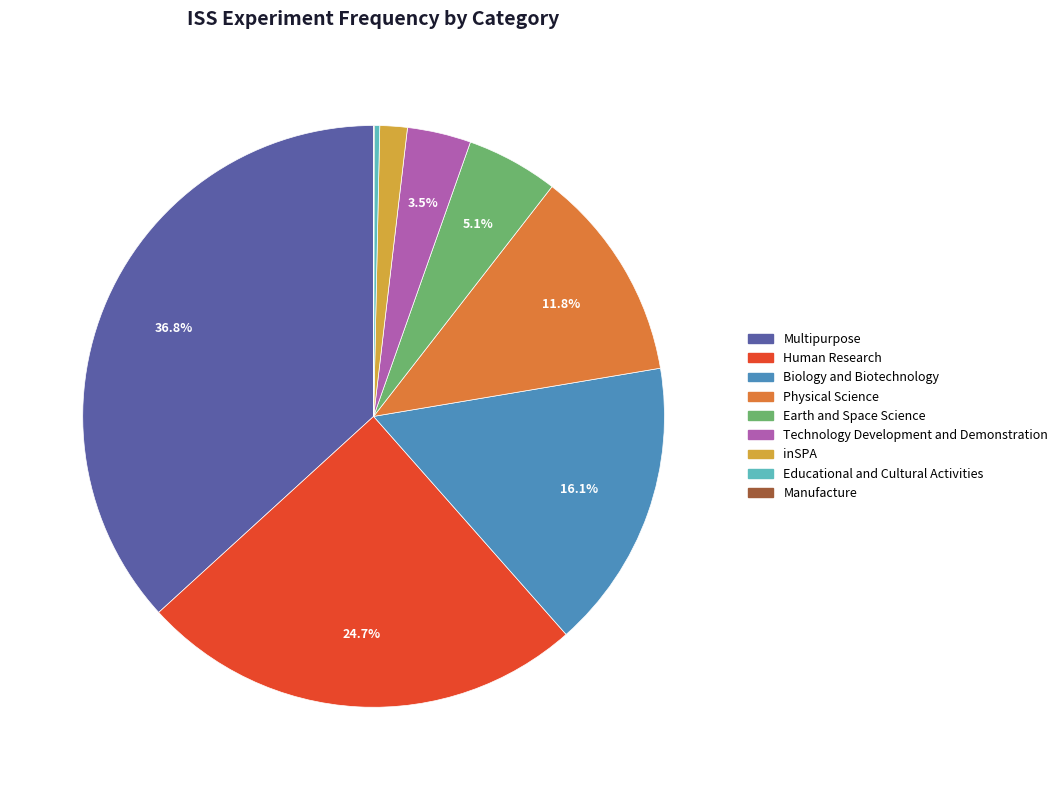

Is Physical Science the majority of the pie?

No